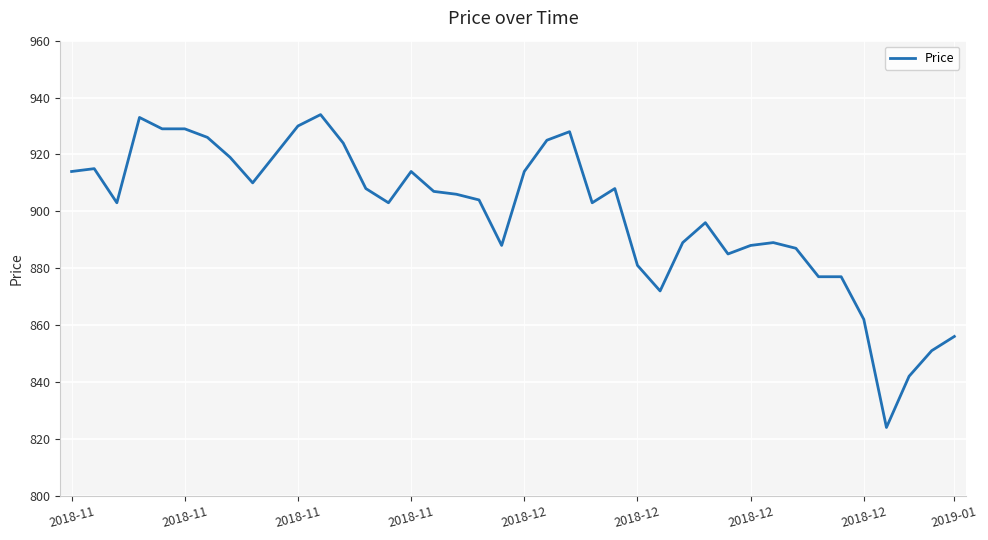

What is the greatest value displayed?

934